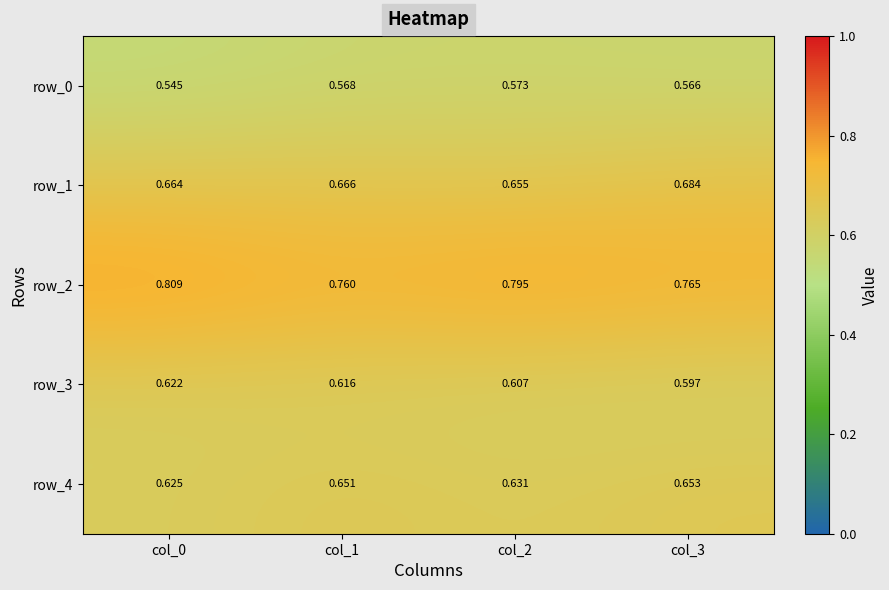

Is the value of row_2 at col_3 greater than the value of row_0 at col_3?

Yes